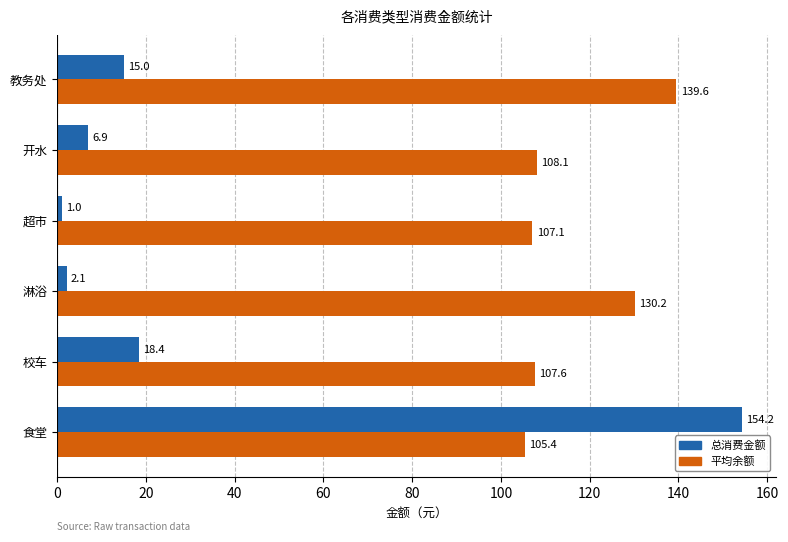

At which label is 平均余额 closest to 122?

淋浴